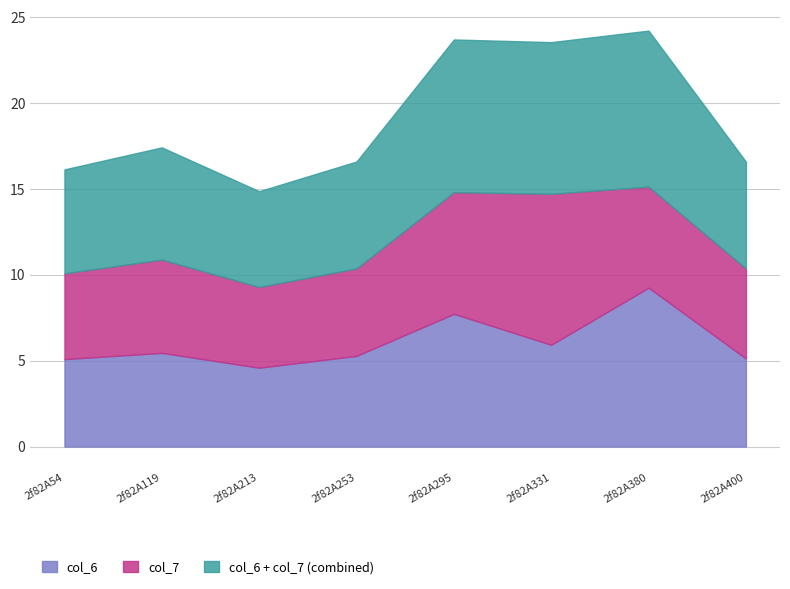

True or false: col_6 has a value of 5.3 at 2f82A253.

True